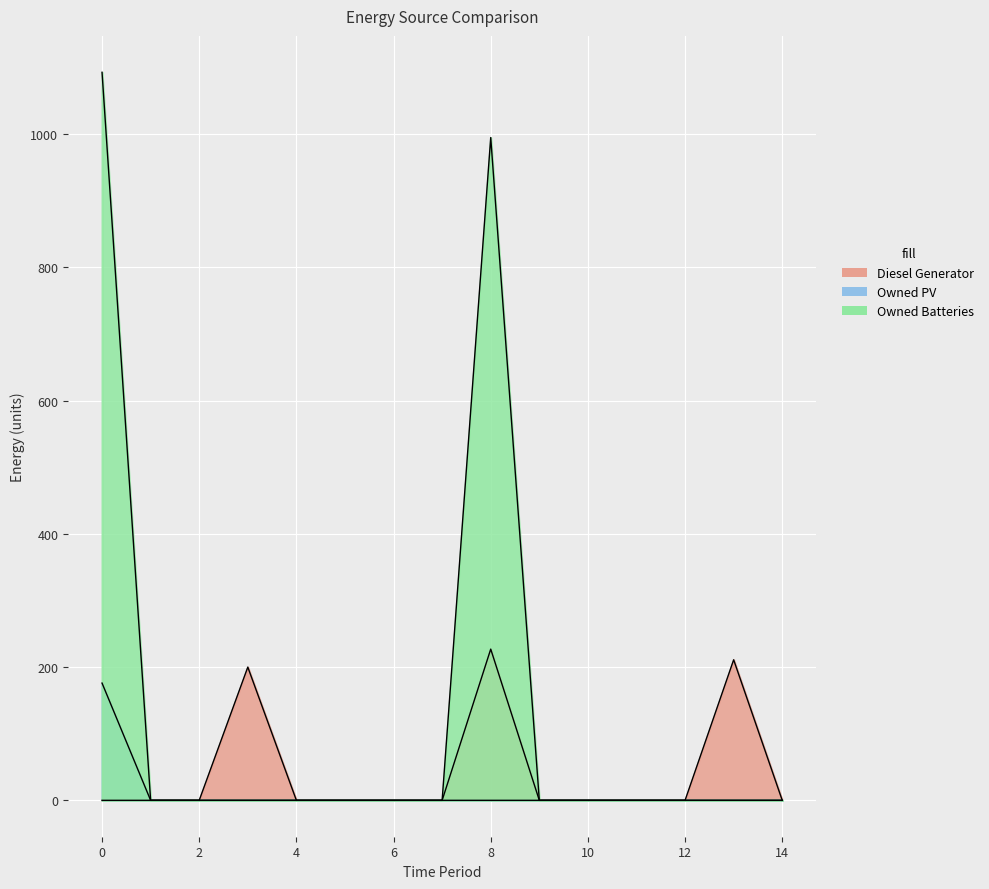

Reading left to right, transcribe all the data shown in this chart.

Diesel Generator: 0=0	1=0	2=0	3=200	4=0	5=0	6=0	7=0	8=227	9=0	10=0	11=0	12=0	13=211	14=0
Owned PV: 0=176	1=0	2=0	3=0	4=0	5=0	6=0	7=0	8=0	9=0	10=0	11=0	12=0	13=0	14=0
Owned Batteries: 0=1093	1=0	2=0	3=0	4=0	5=0	6=0	7=0	8=995	9=0	10=0	11=0	12=0	13=0	14=0